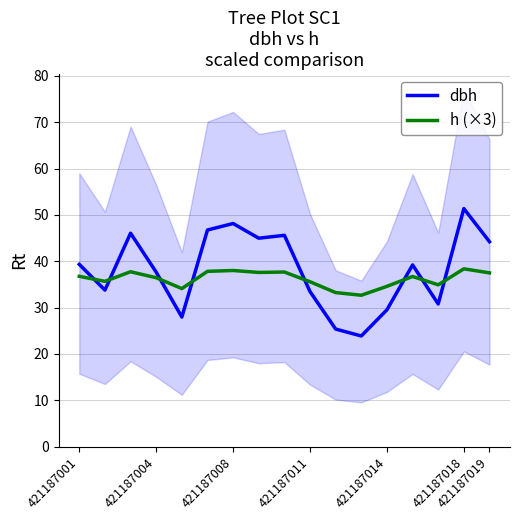

True or false: dbh has a value of 56.0 at 421187004.

False